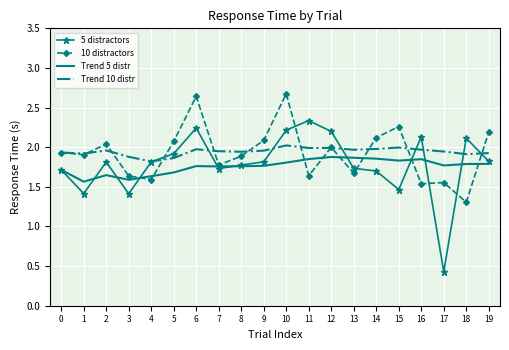

True or false: Trend 10 distr and Trend 5 distr cross at least once.

False